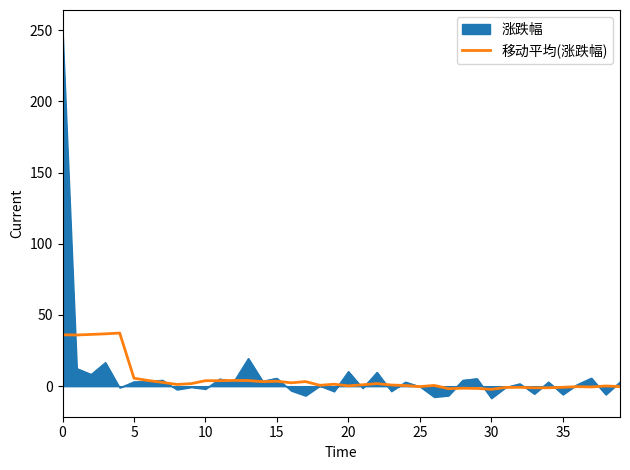

What is the smallest value displayed?

-8.5